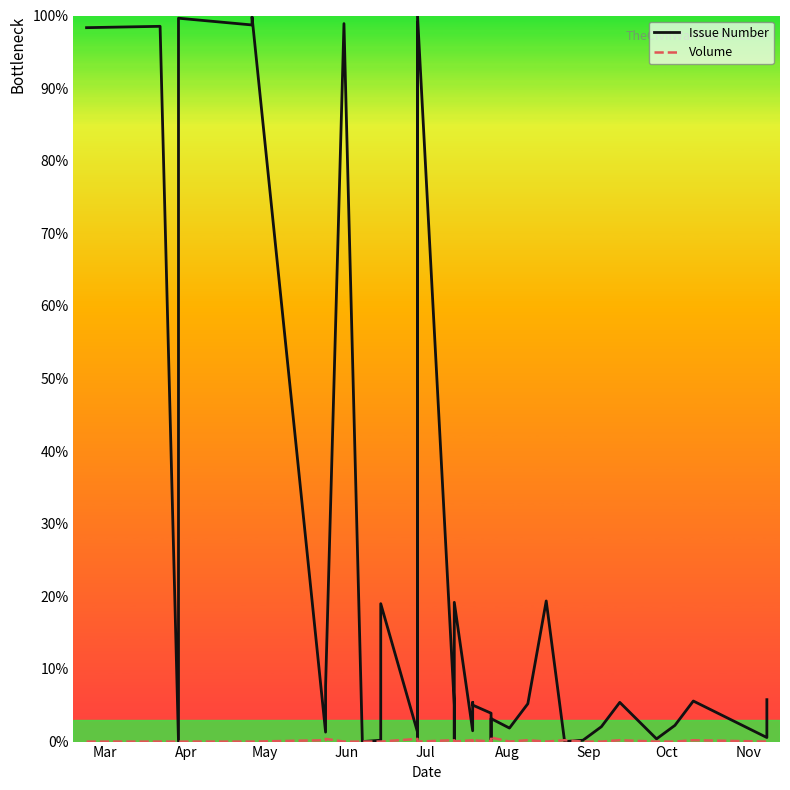

True or false: Issue Number and Volume intersect in this chart.

True